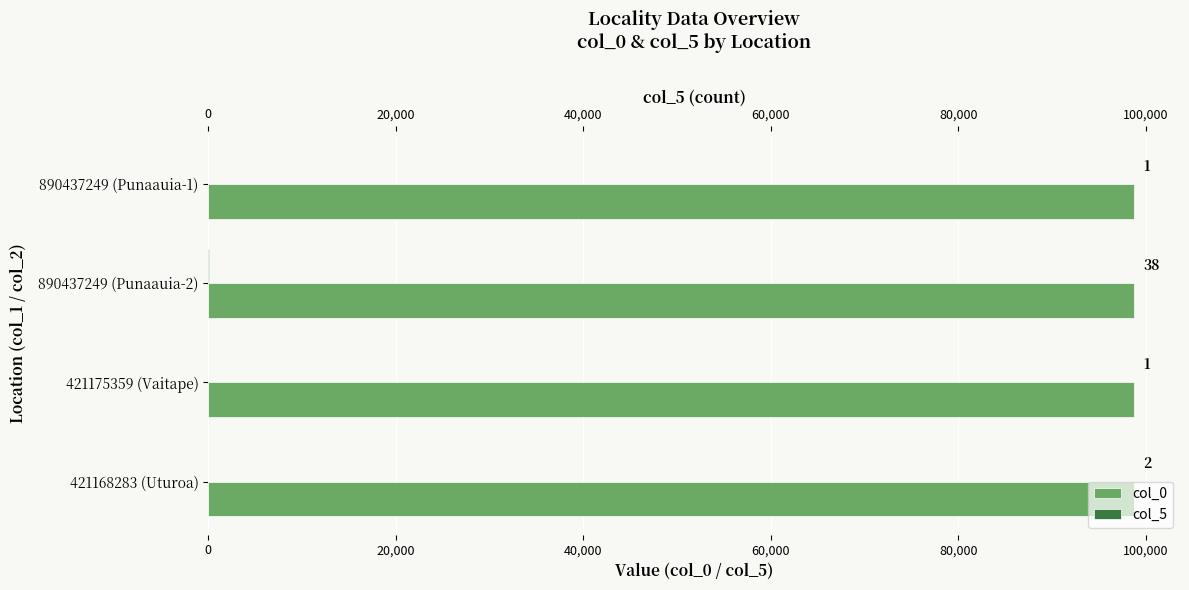

Which series has the largest total across all categories?

col_0